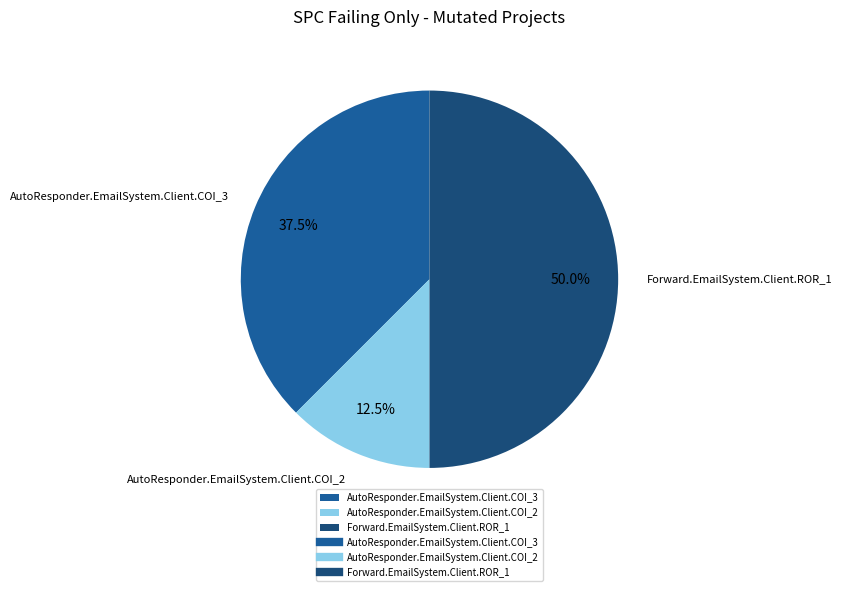

What percentage is NOT represented by Forward.EmailSystem.Client.ROR_1?

50.0%